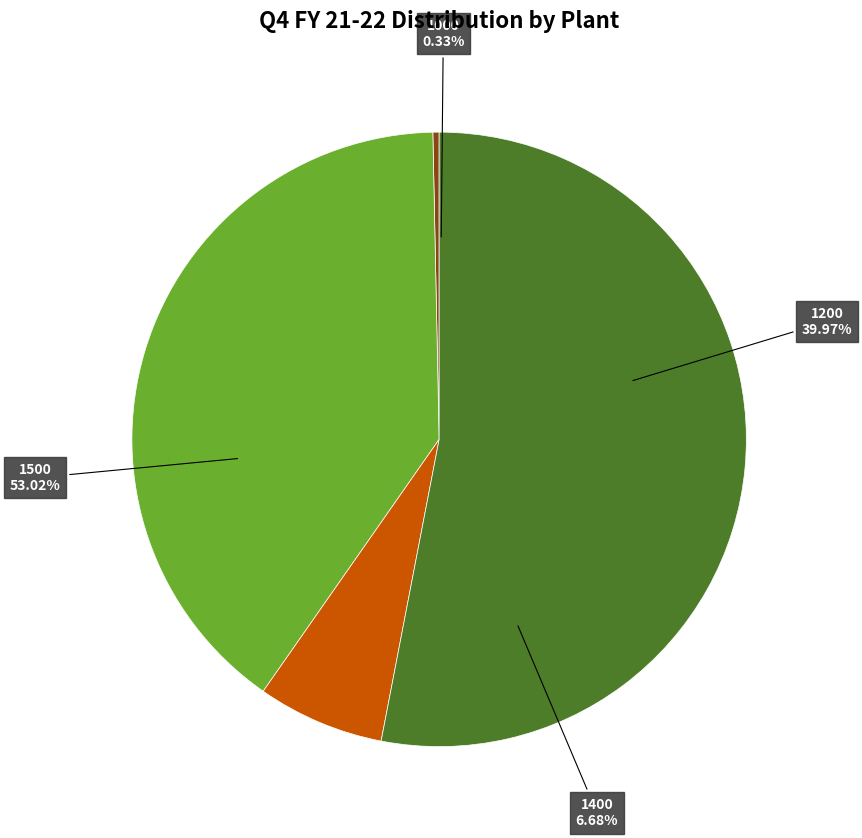

To the nearest percent, what is the combined percentage of 1000 and 1500?

53%